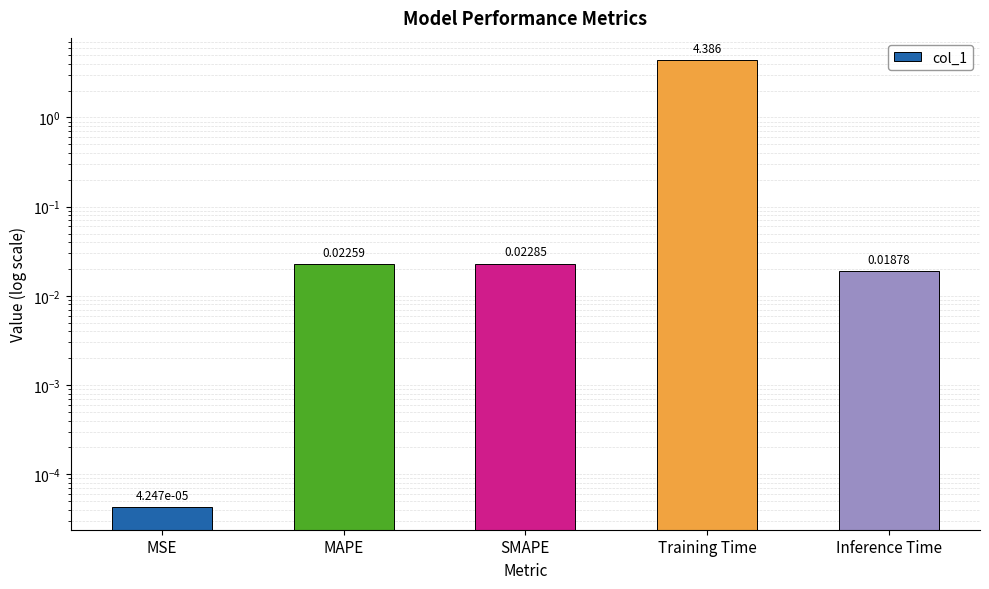

Rank the categories by value from lowest to highest.

MSE, Inference Time, MAPE, SMAPE, Training Time